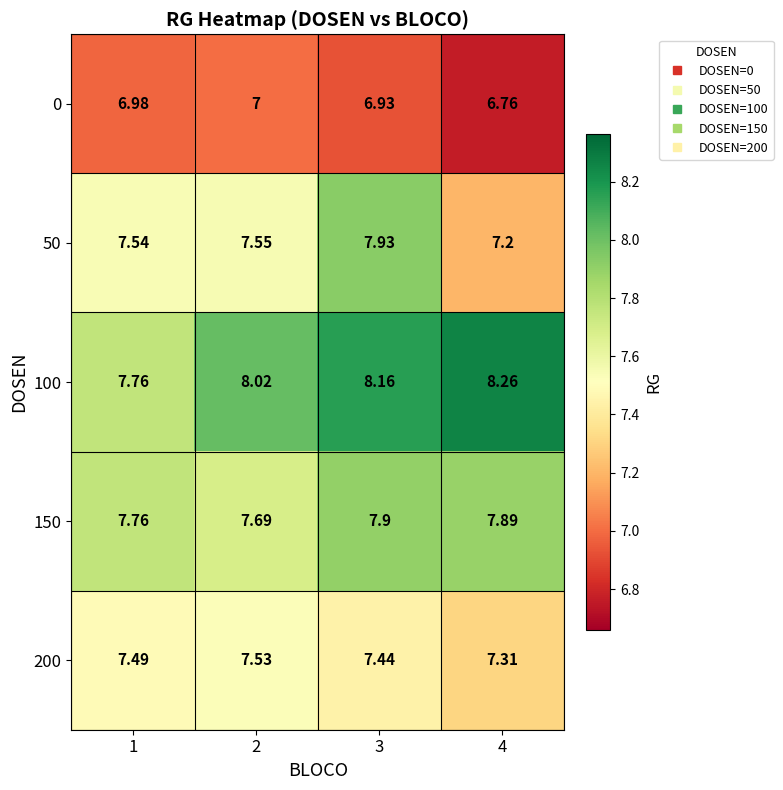

Which series has the largest range (max minus min)?

50